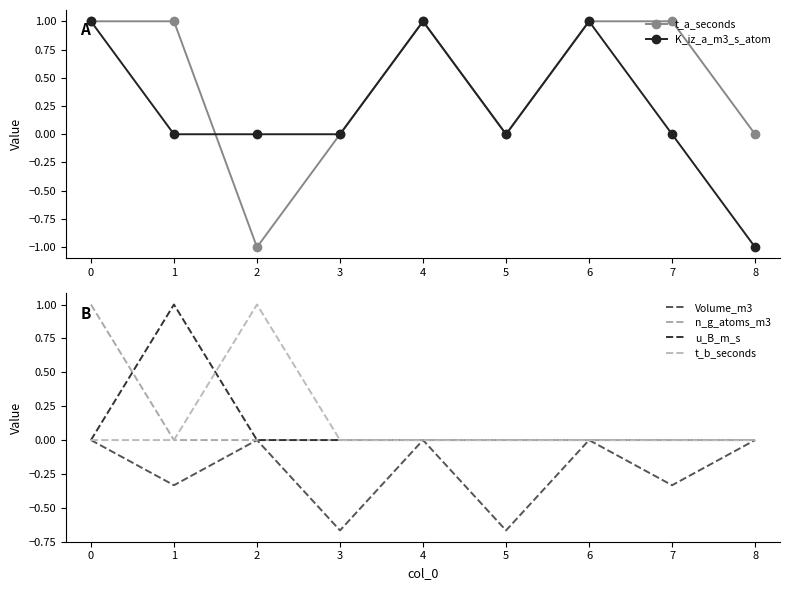

How many data points does each series have?

9